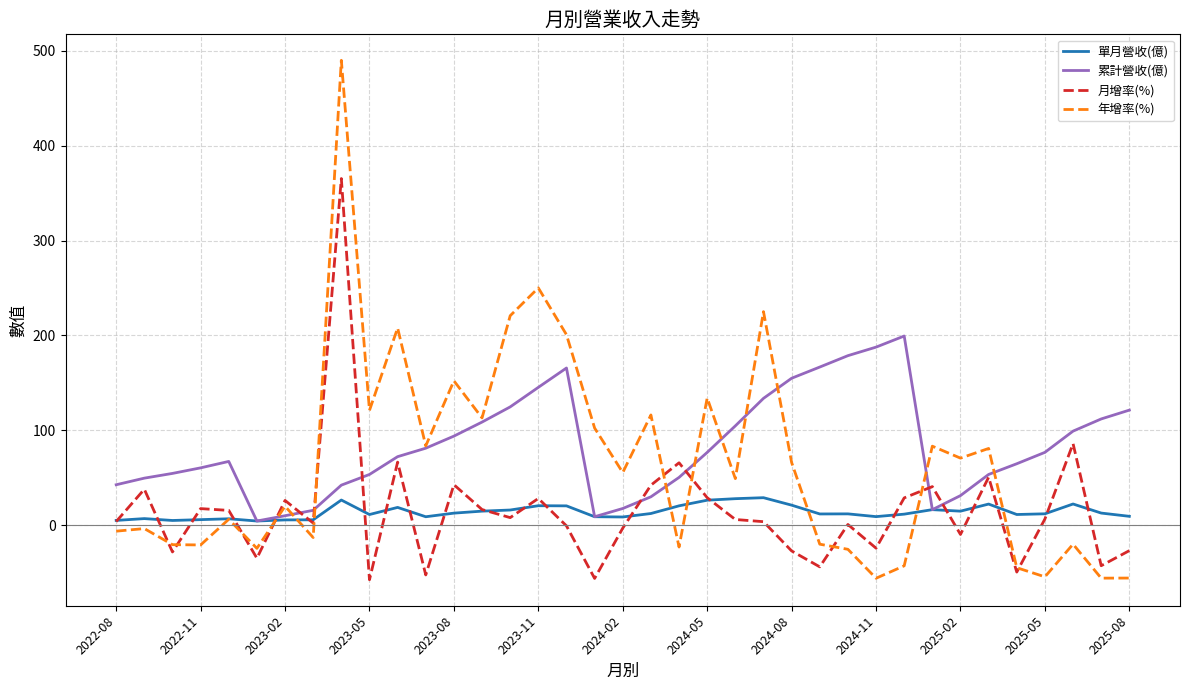

Does the chart have visible grid lines?

Yes